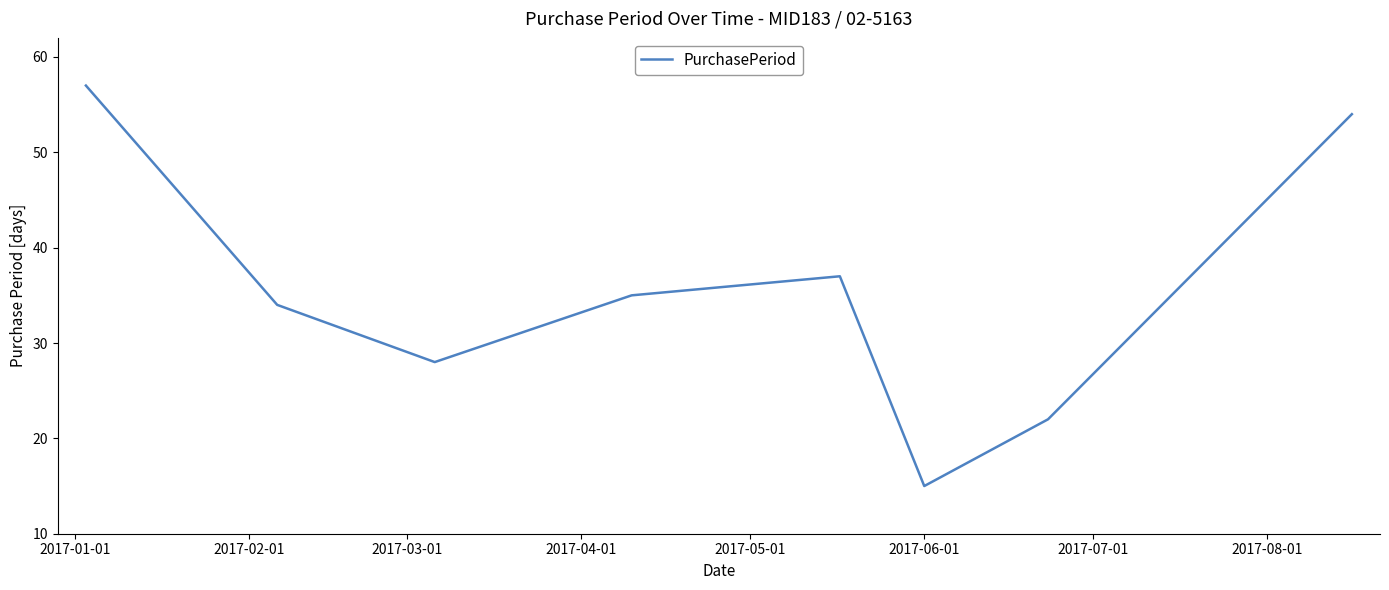

True or false: there are more than 2 points higher than both neighbors.

False